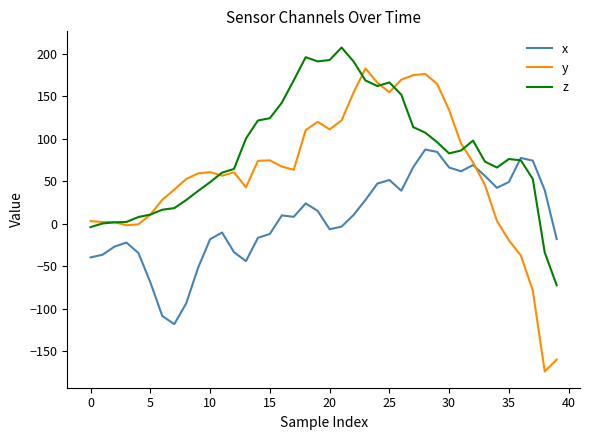

Which series has the widest spread of values?

y